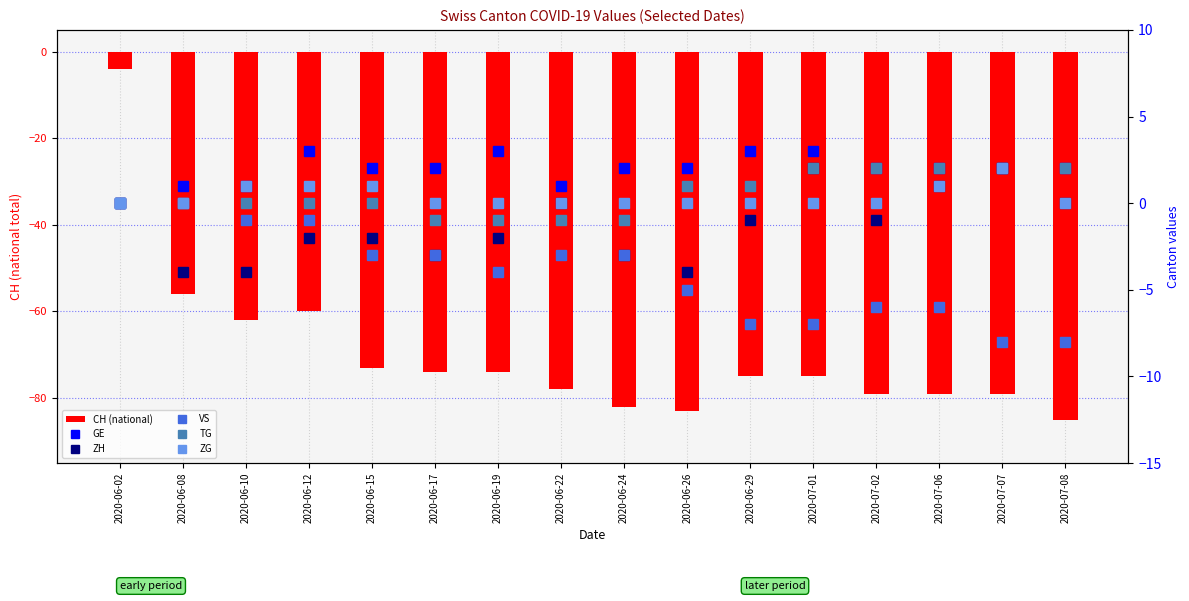

What is the minimum value shown in the chart?

-85